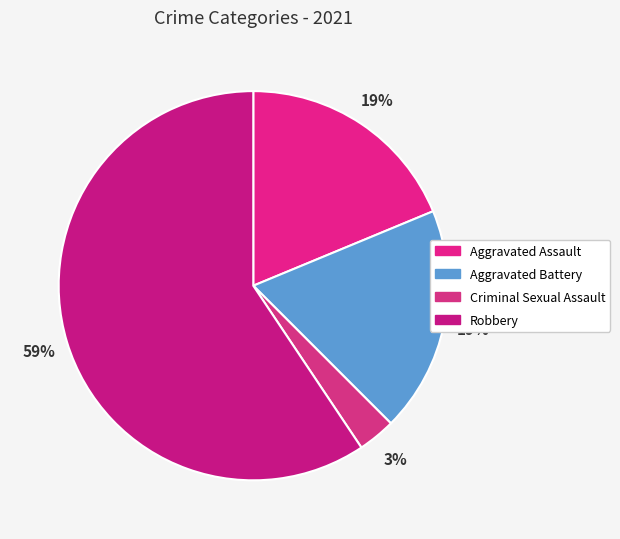

To the nearest percent, what is the combined percentage of Robbery and Criminal Sexual Assault?

62%